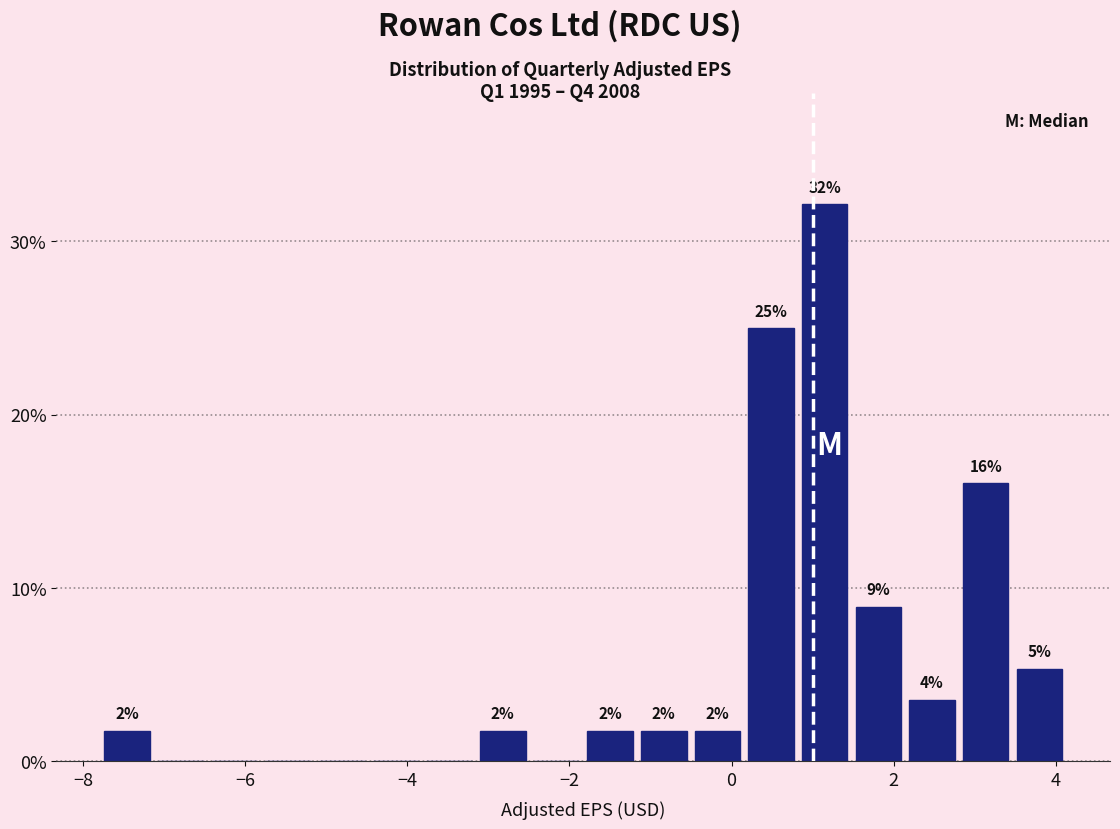

Read against the x-axis, roughly where is the centre of the tallest bar?

1.2